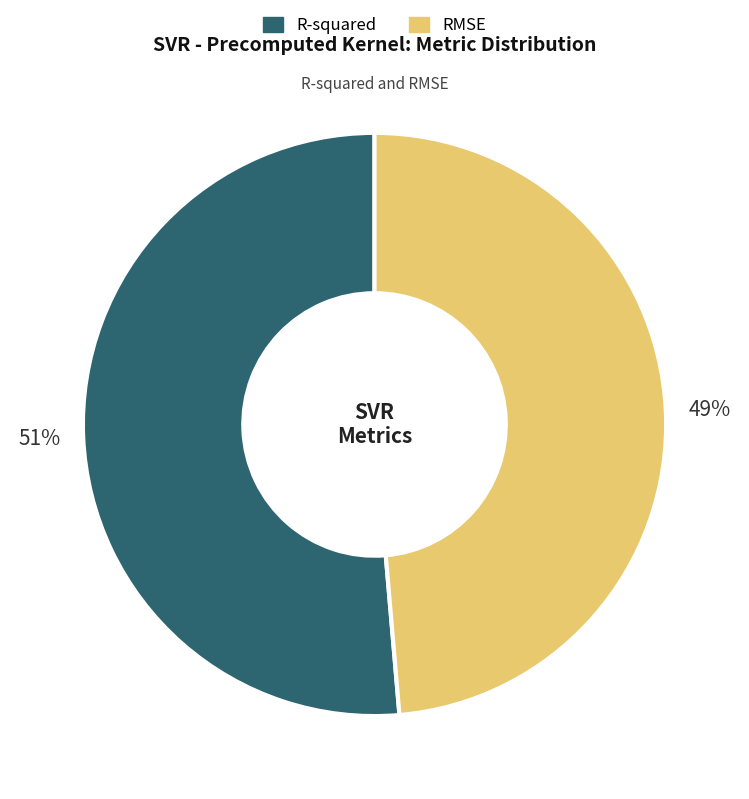

To the nearest percent, what is the average slice percentage?

50%